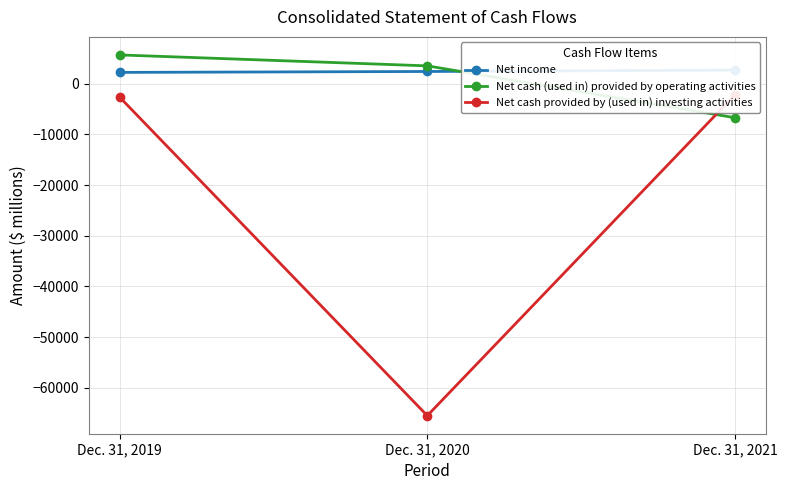

What is the minimum value shown in the chart?

-65534